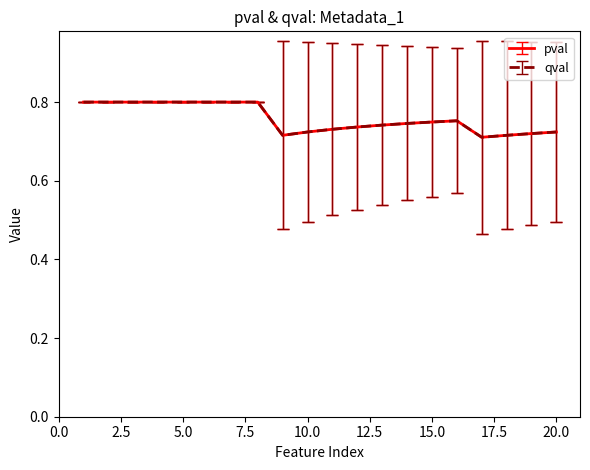

Is this an area chart (filled region under the line)?

No